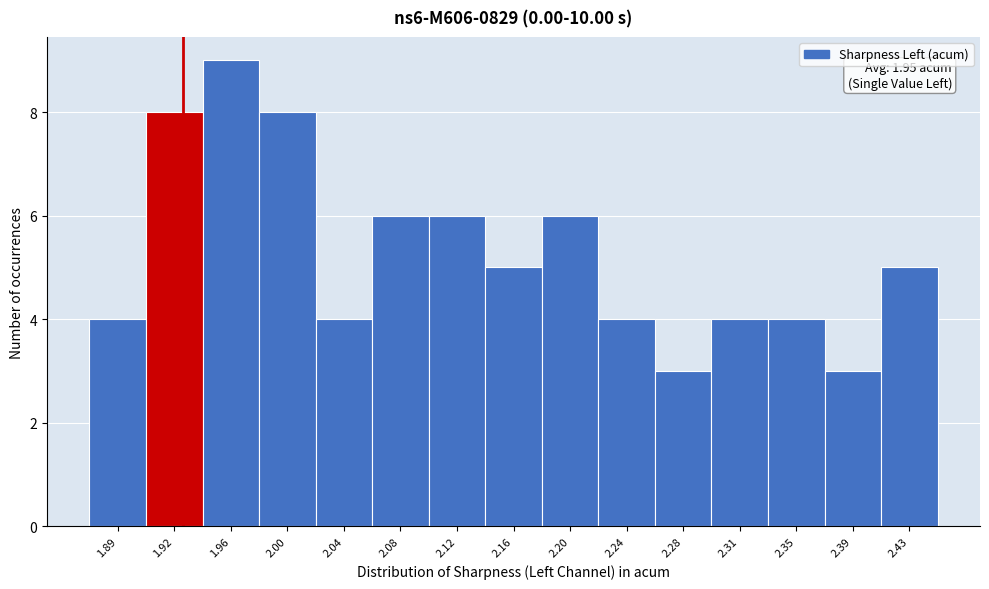

Reading right to left, extract all data points from this chart.

2.43=5	2.39=3	2.35=4	2.31=4	2.28=3	2.24=4	2.20=6	2.16=5	2.12=6	2.08=6	2.04=4	2.00=8	1.96=9	1.92=8	1.89=4